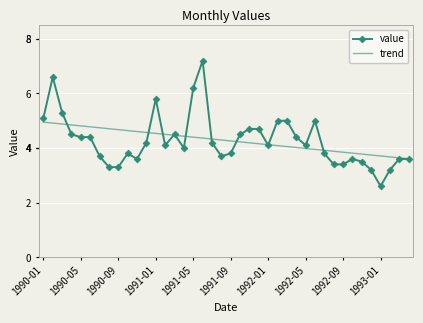

Rank the series by their maximum value, from lowest to highest.

trend, value